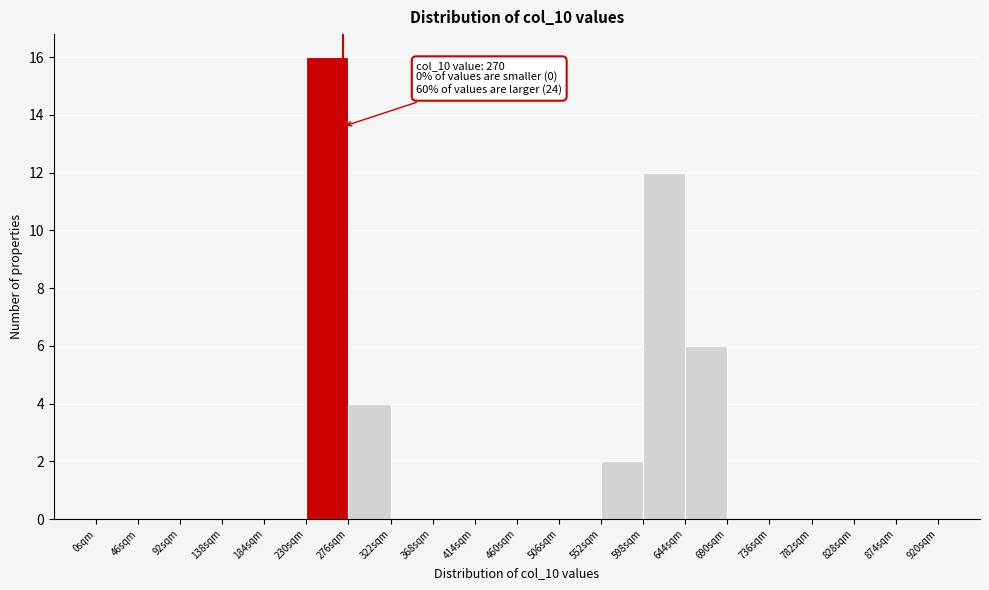

Which range on the x-axis has the tallest bar?

230 to 276